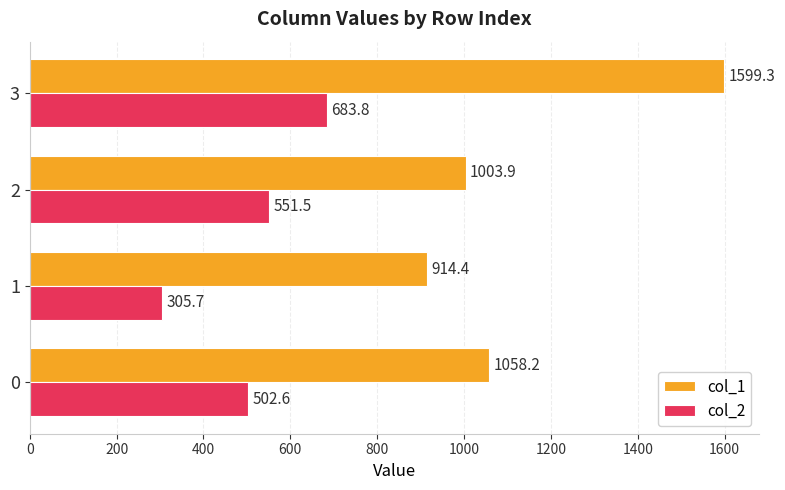

What is the difference between the maximum and second lowest values in the col_2 series?

181.2